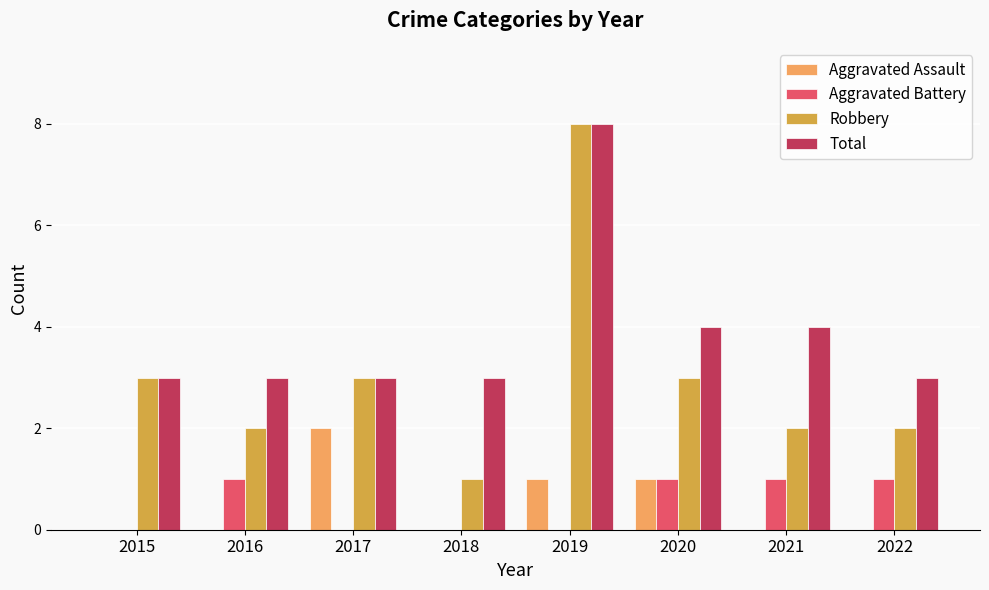

What is the sum of all Aggravated Battery values?

4